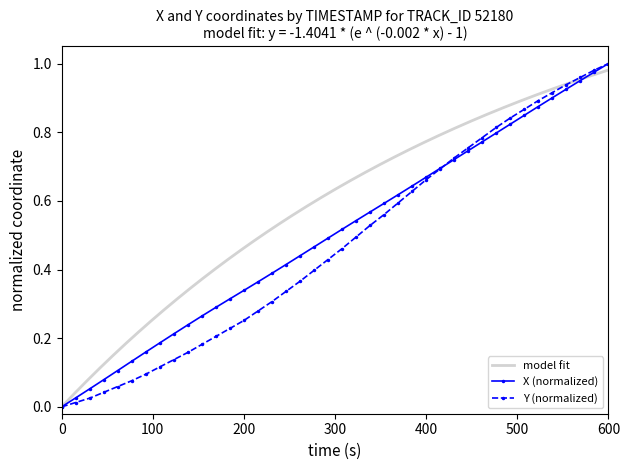

True or false: X (normalized) has more than 0 interior local peaks.

False